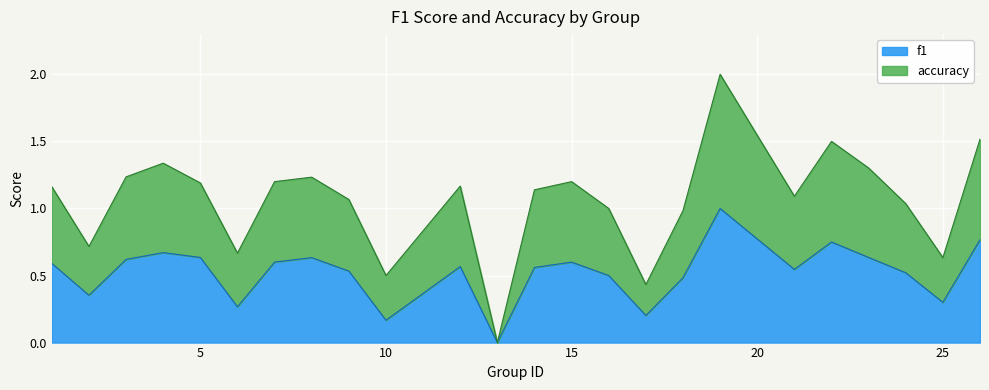

True or false: accuracy and f1 cross at least once.

False